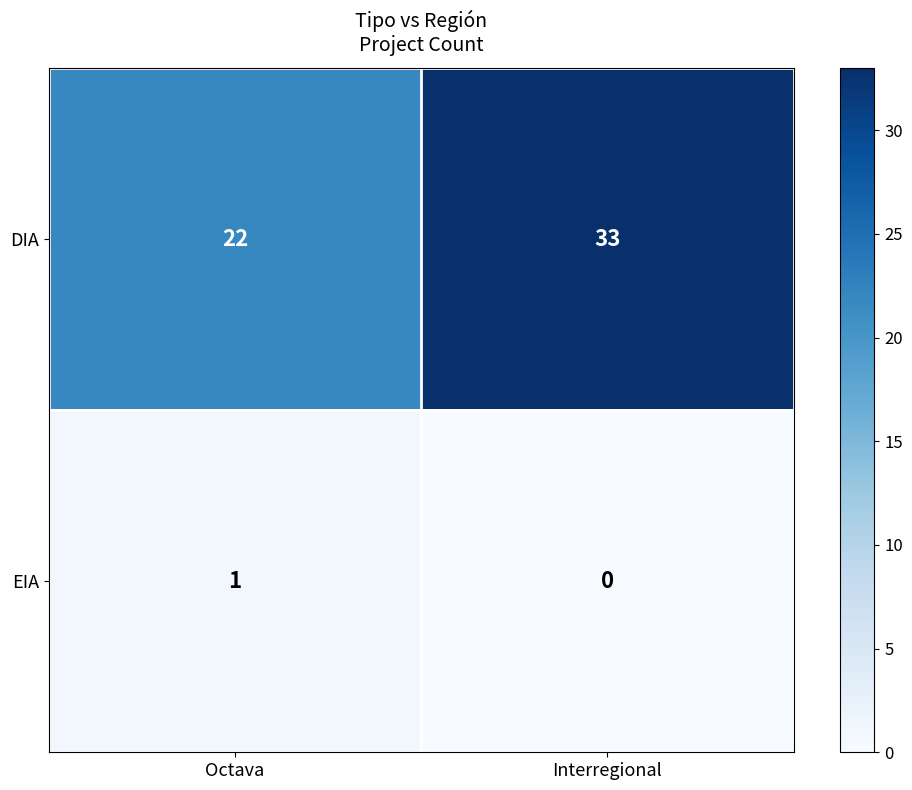

Is it true that EIA equals 2 at Octava?

False